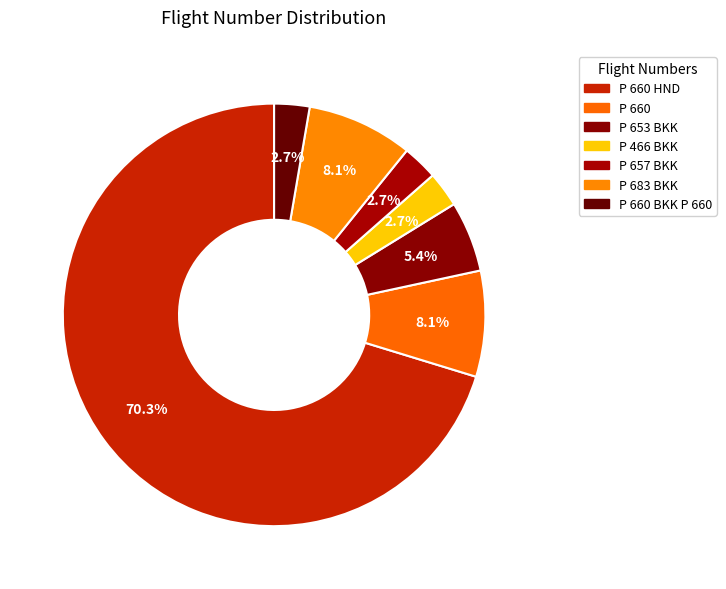

What is the largest slice in the pie chart?

P 660 HND